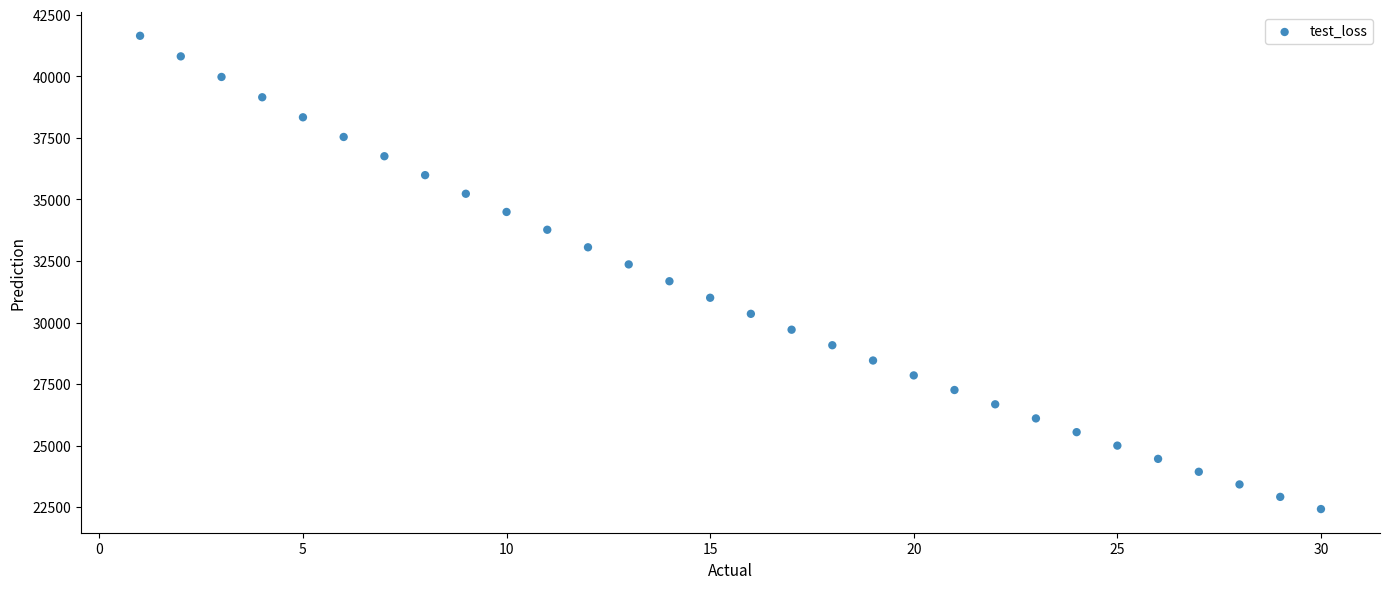

What is the range of Y values (max minus min)?

19219.1